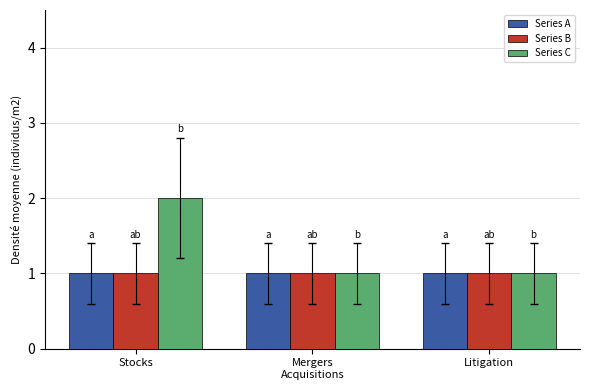

What are all the series names shown in the legend?

Series A, Series B, Series C